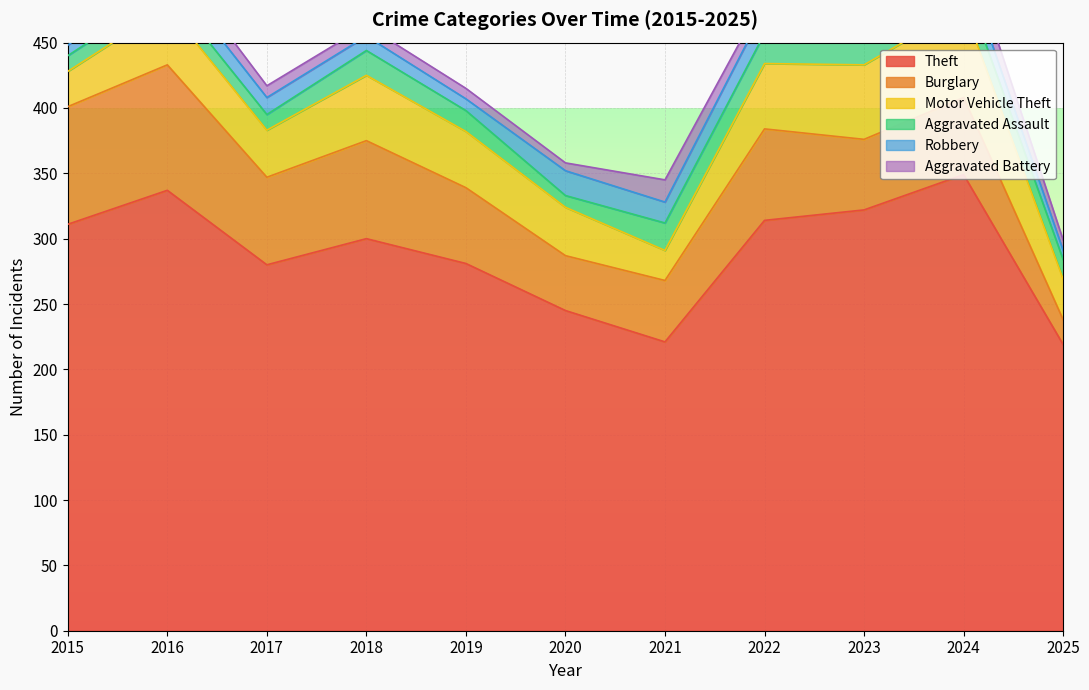

How many series are shown in this chart?

6